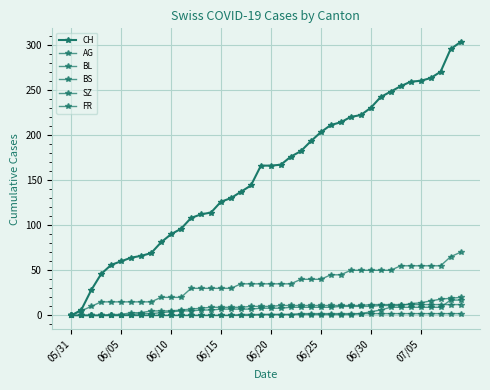

How many categories are shown in the chart?

40